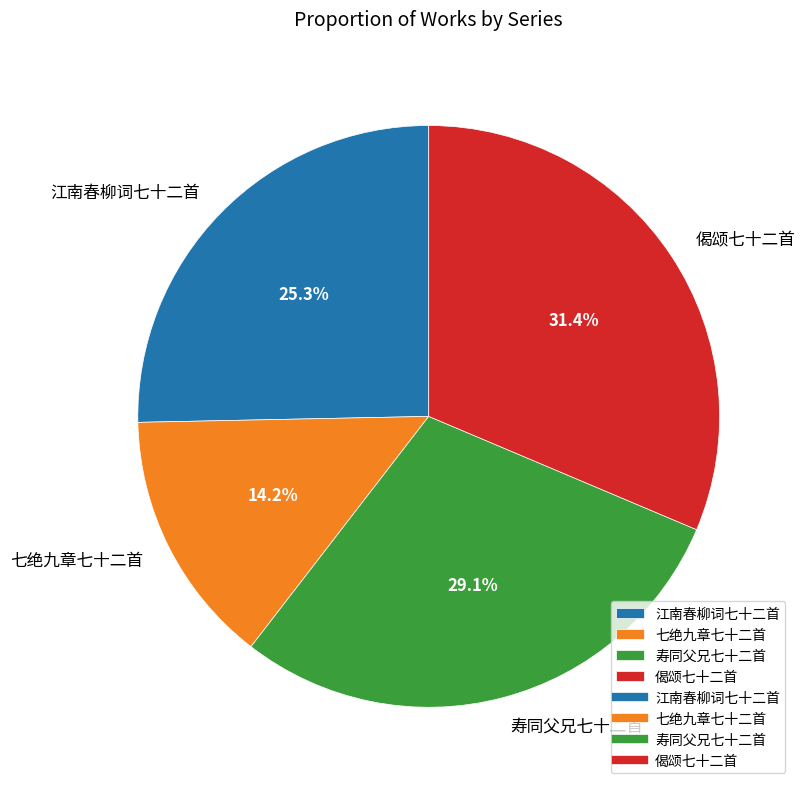

To the nearest percent, what portion does 七绝九章七十二首 represent?

14%